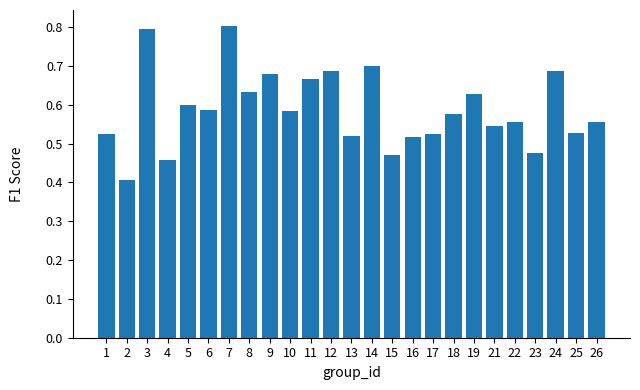

What is the change in value from 6 to 17?

-0.1